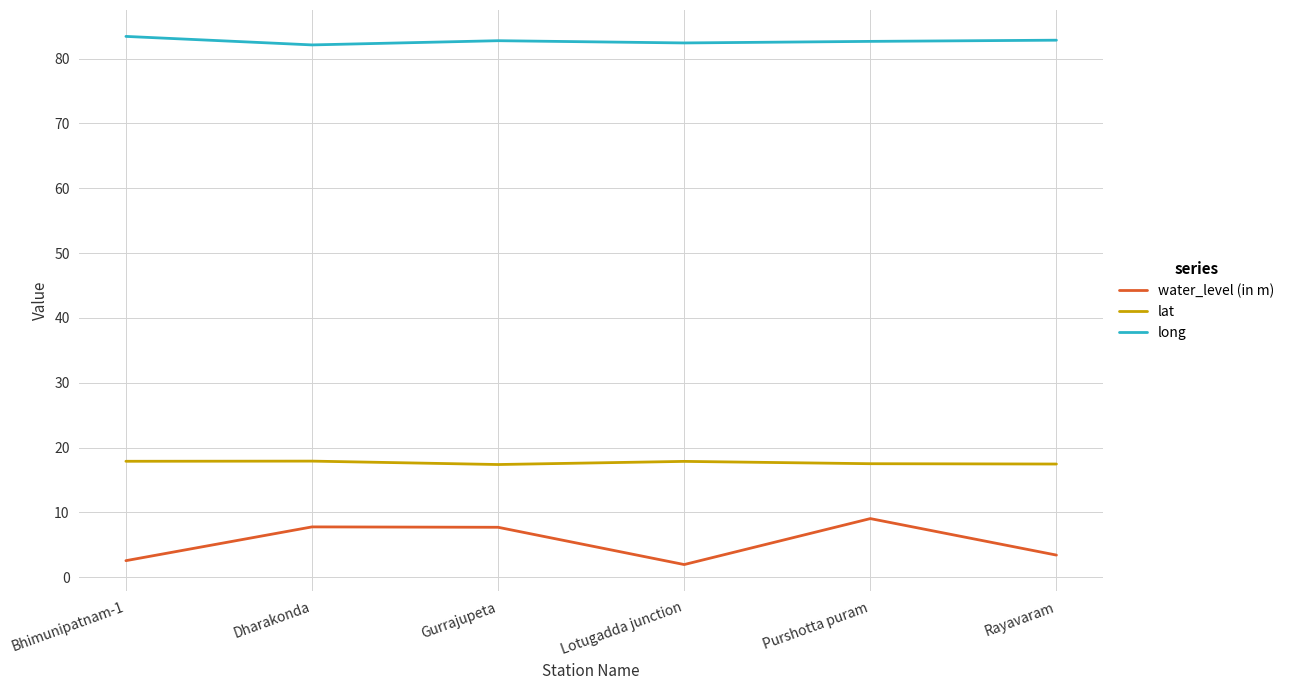

What is the spread (max minus min) of values at Gurrajupeta?

75.1